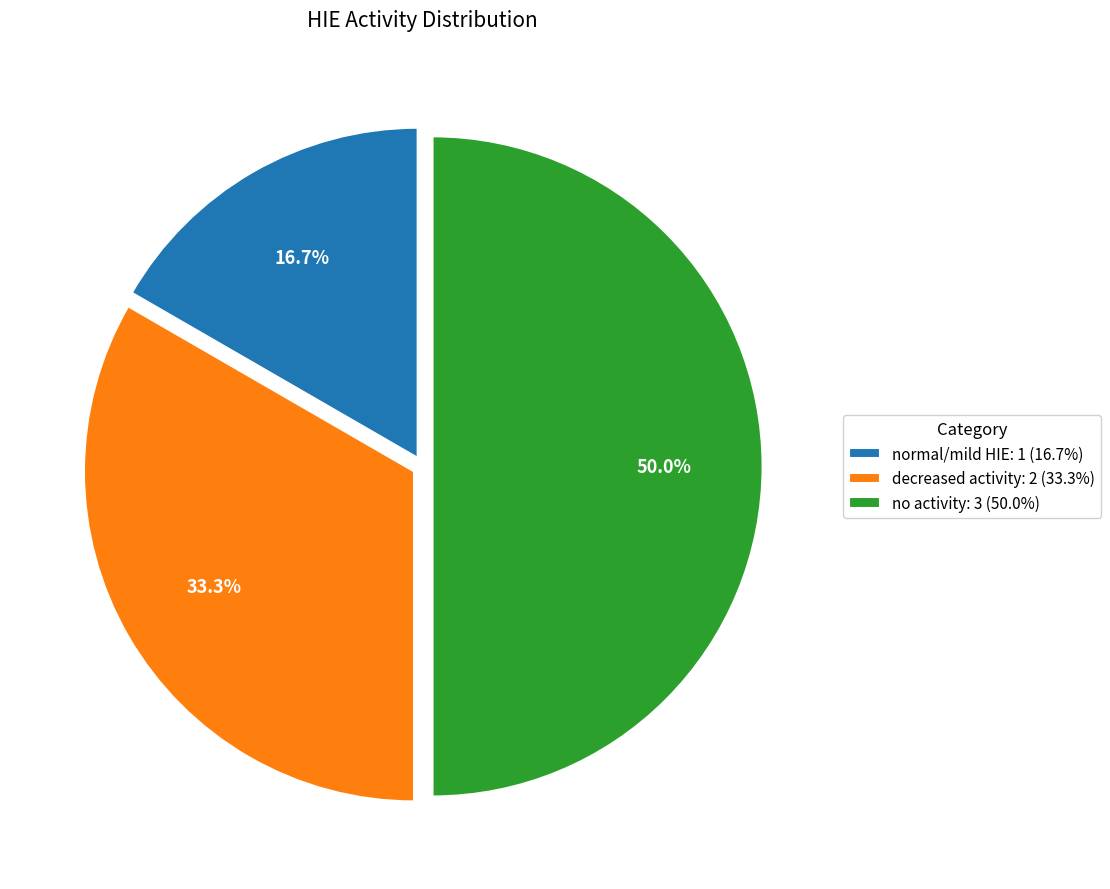

Is it true that decreased activity is 33% of the pie?

True